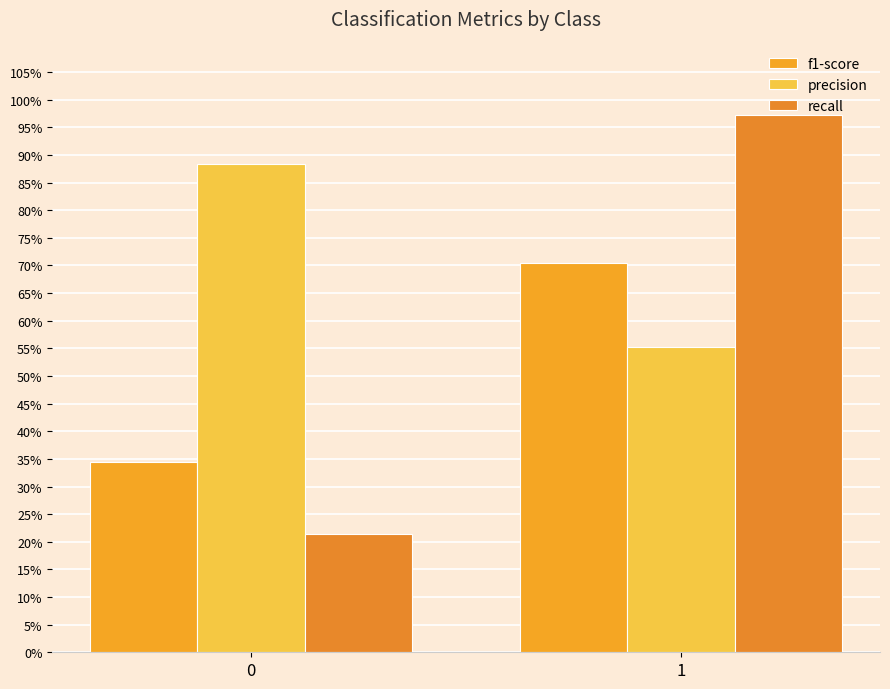

What is the difference between the highest and lowest values at 0?

0.7